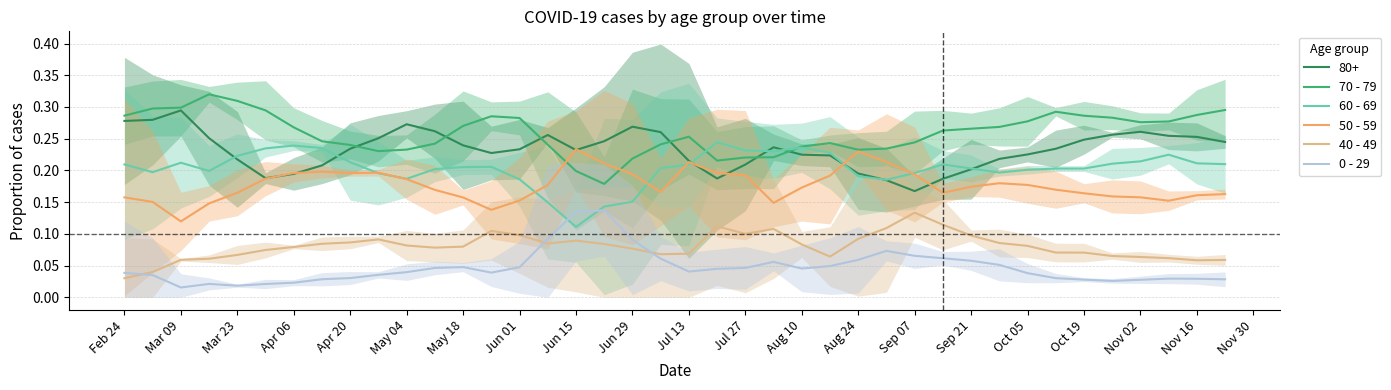

True or false: 40 - 49 and 50 - 59 cross at least once.

False